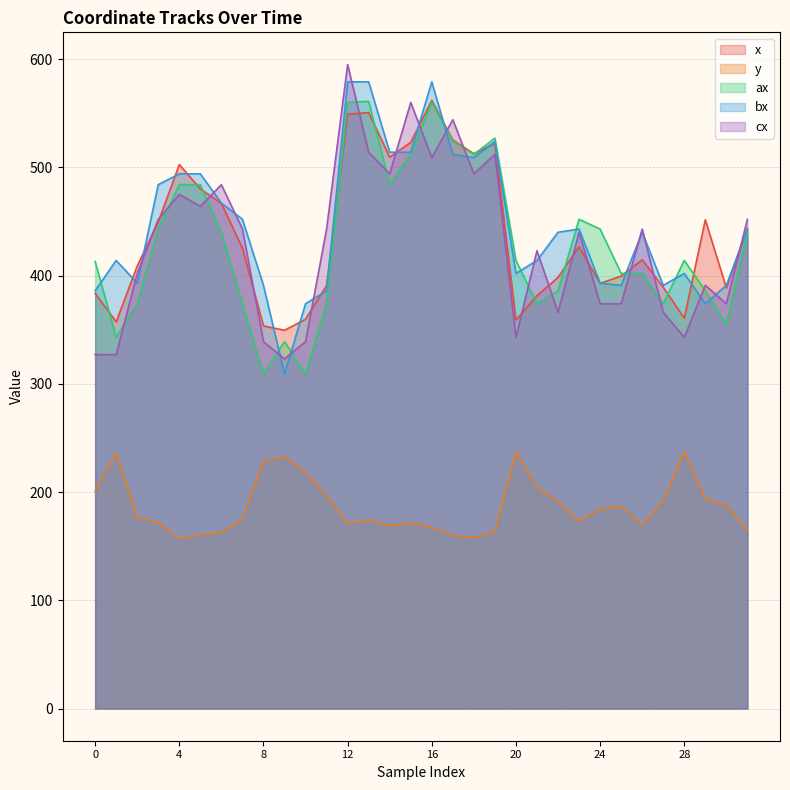

True or false: y and bx intersect in this chart.

False